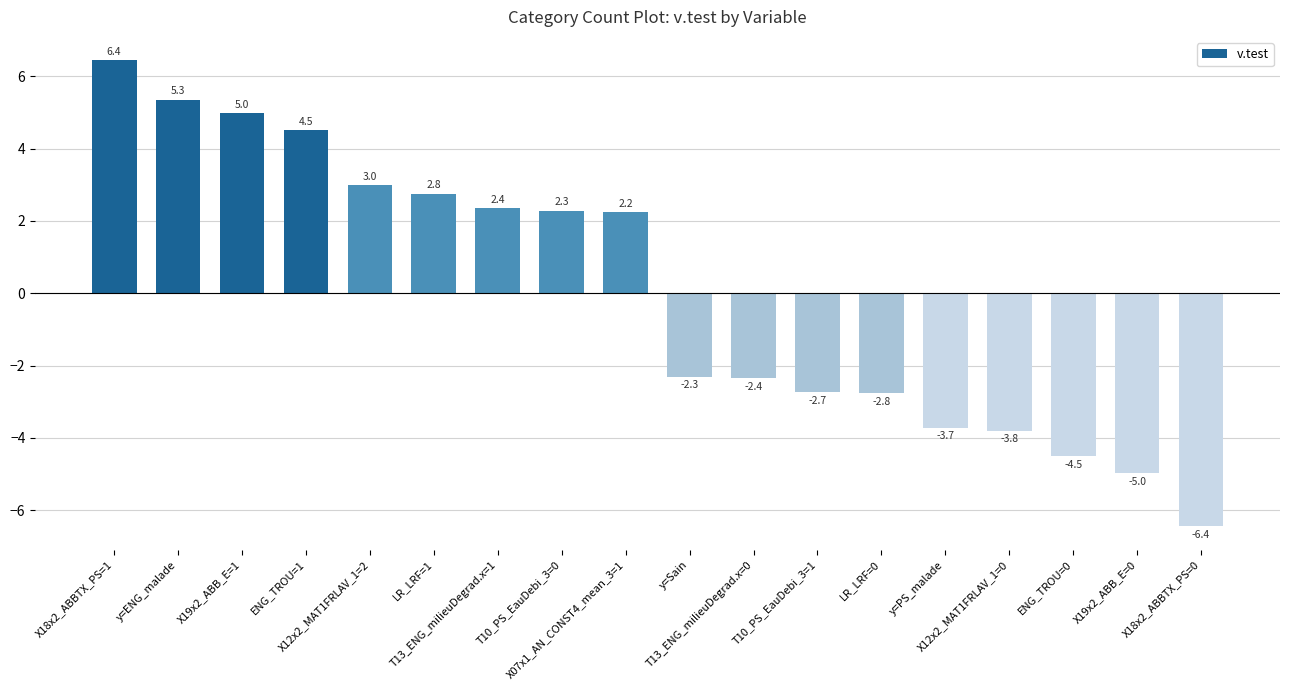

What is the approximate value at X07x1_AN_CONST4_mean_3=1?

2.2